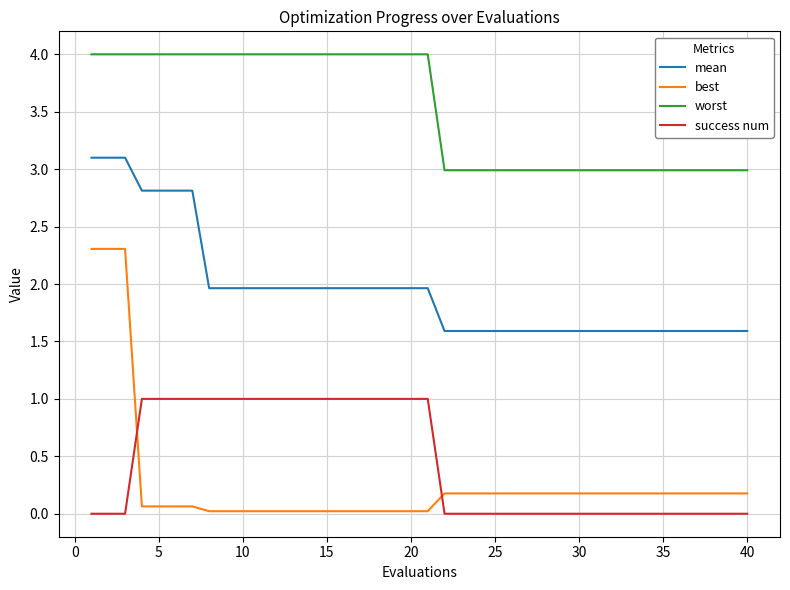

Which series has the largest range (max minus min)?

best